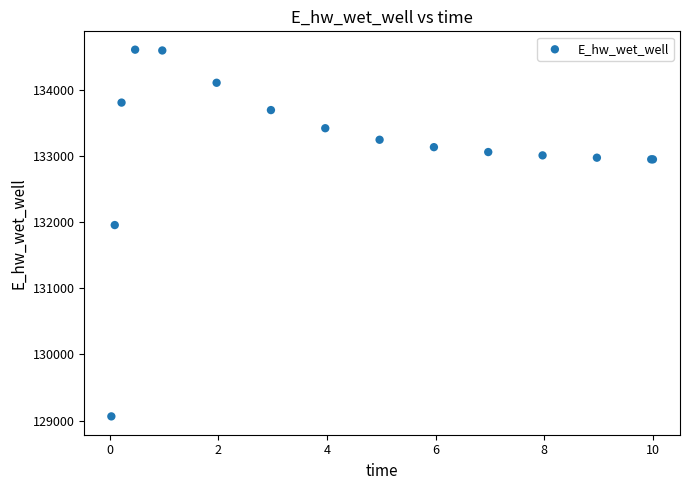

What Y value in the scatter plot is closest to 131836?

131956.5